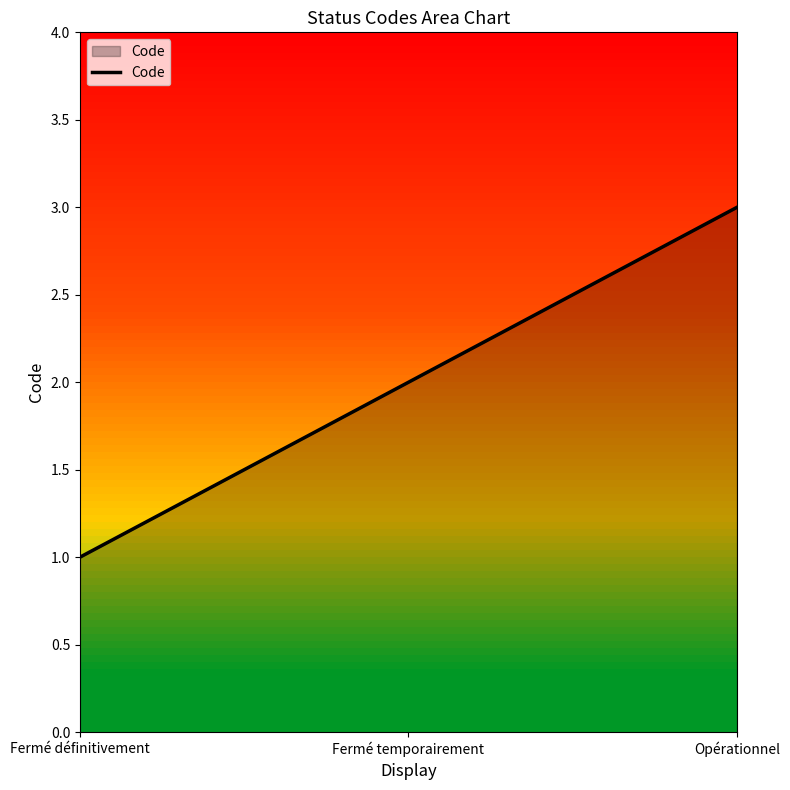

True or false: the data shows 1 at Fermé définitivement.

True